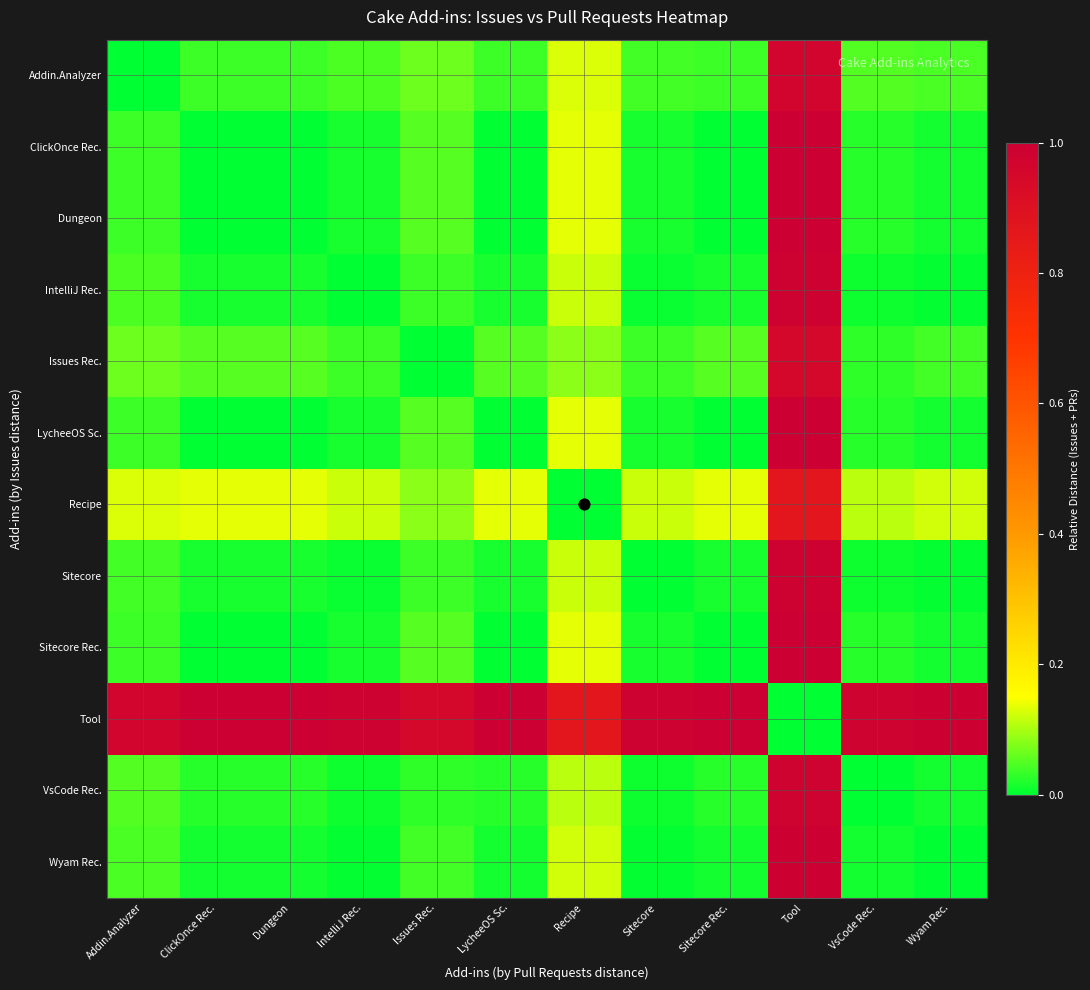

List the series in order of their peak value, lowest first.

Recipe, Issues Rec., Addin.Analyzer, VsCode Rec., IntelliJ Rec., Sitecore, Wyam Rec., ClickOnce Rec., Dungeon, LycheeOS Sc., Sitecore Rec., Tool